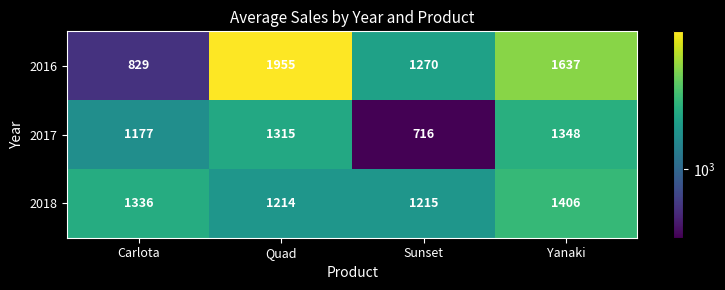

Reading left to right, list all the values displayed in this chart.

2016: 829	1955	1270	1637
2017: 1177	1315	716	1348
2018: 1336	1214	1215	1406